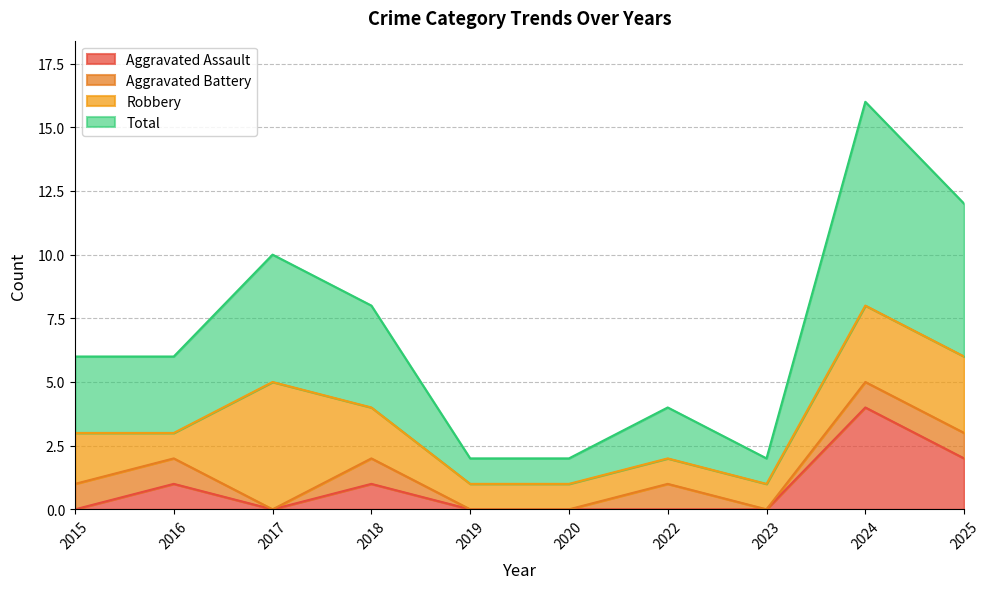

Which label corresponds to the largest value in the chart?

2024